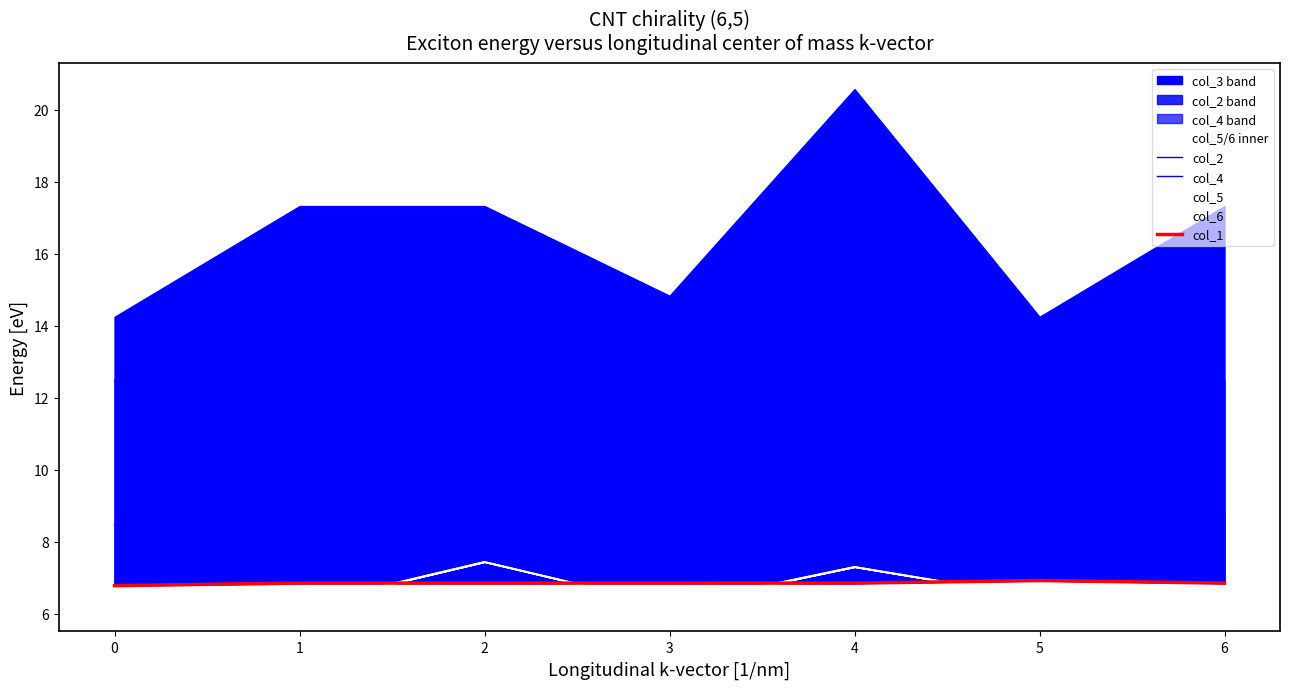

How many times do col_1 and col_5 cross each other?

4